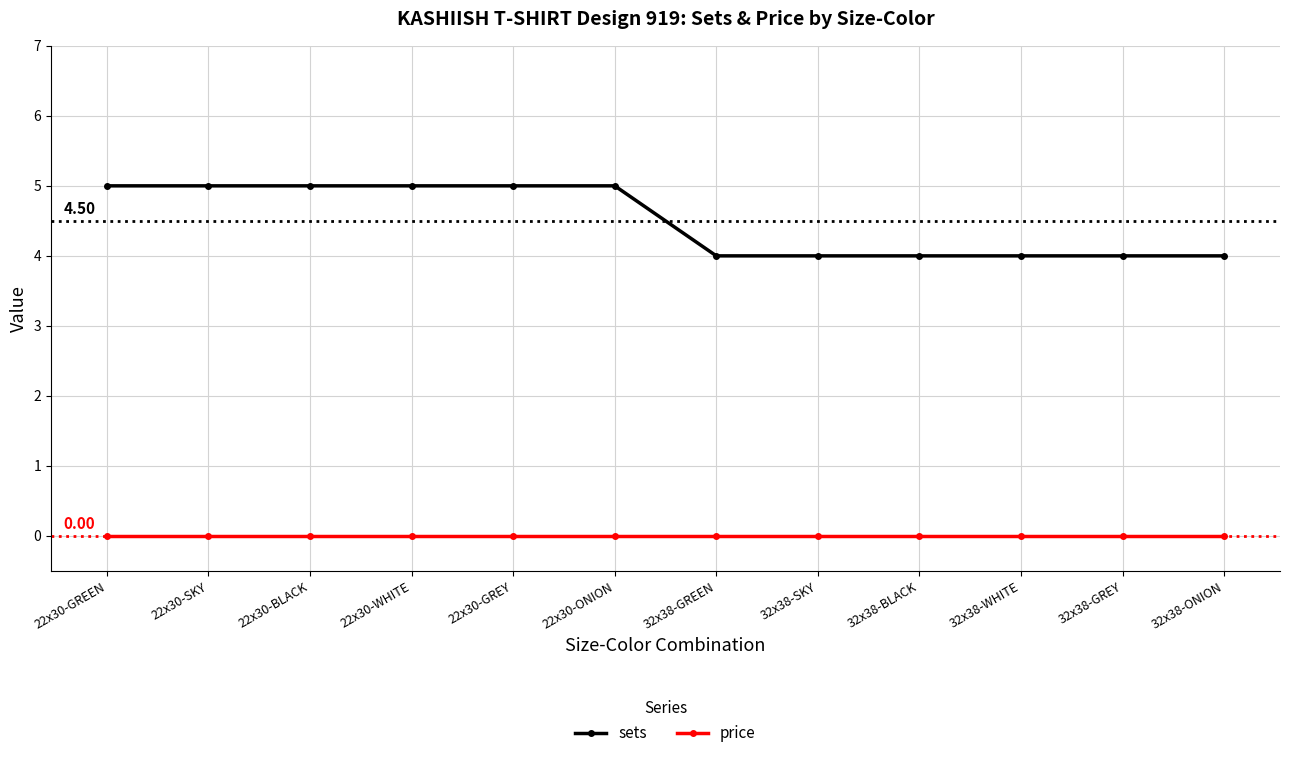

What is the lowest value of the sets series?

4